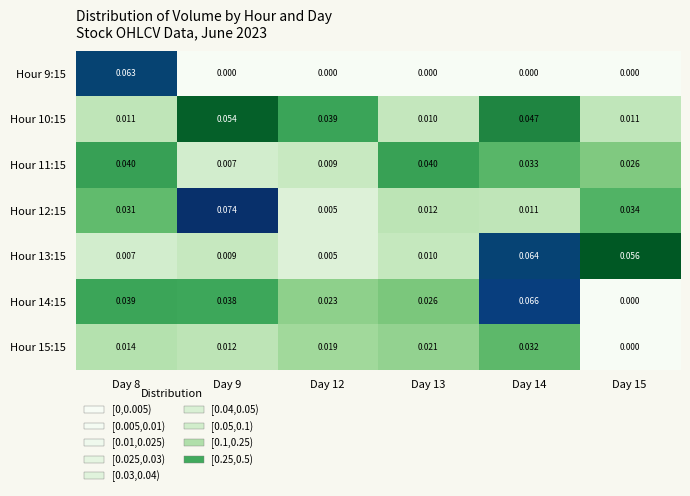

At which category is the sum across all series the highest?

Day 14